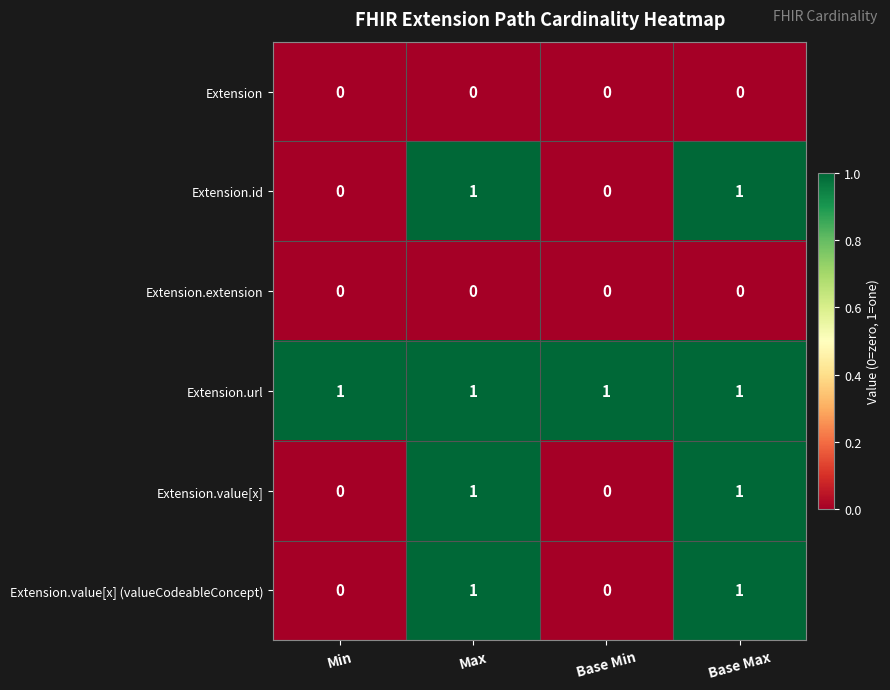

What is the maximum value shown in the chart?

1